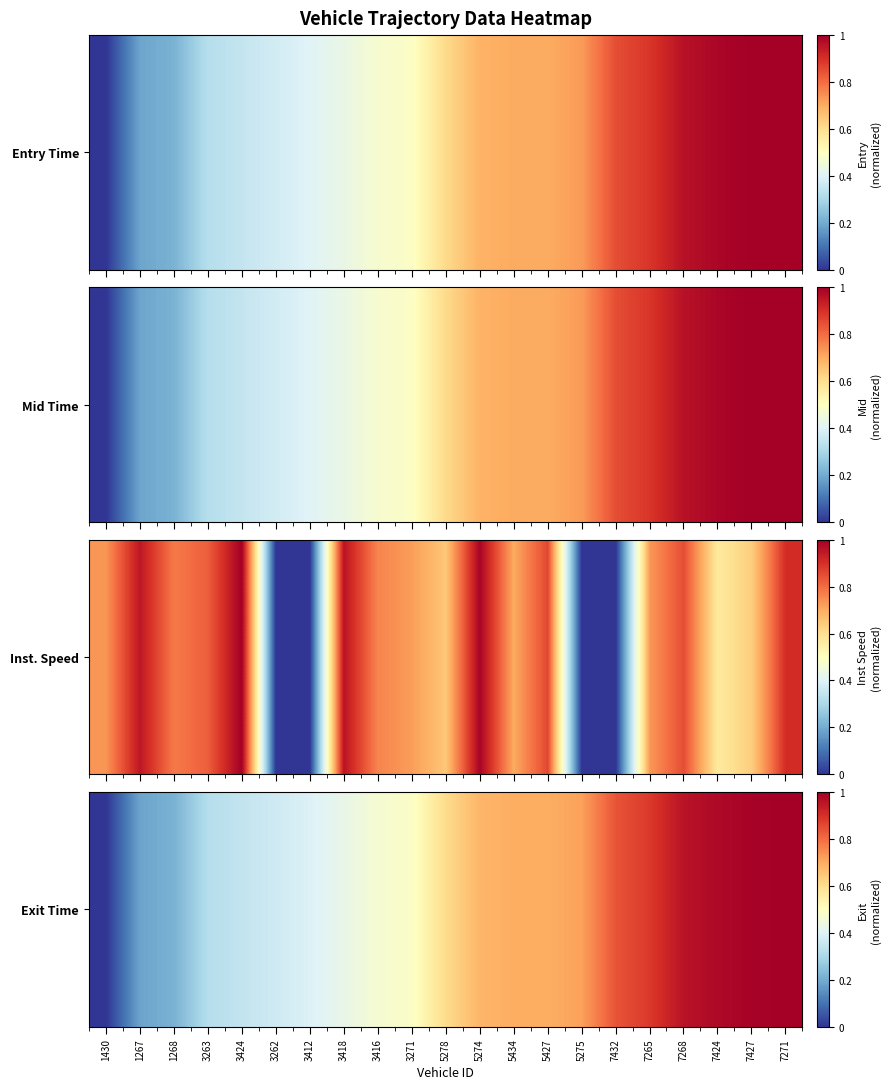

Which has a higher value, 5434 or 7268?

7268